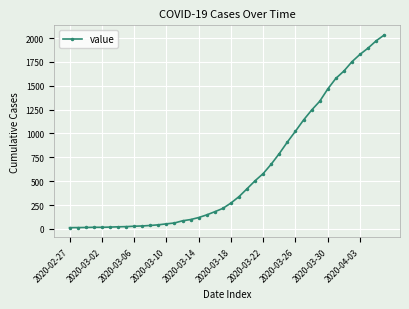

What is the greatest value displayed?

2032